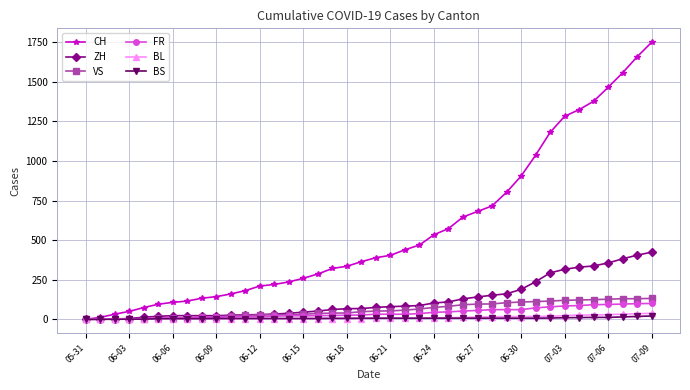

Which series has the widest spread of values?

CH